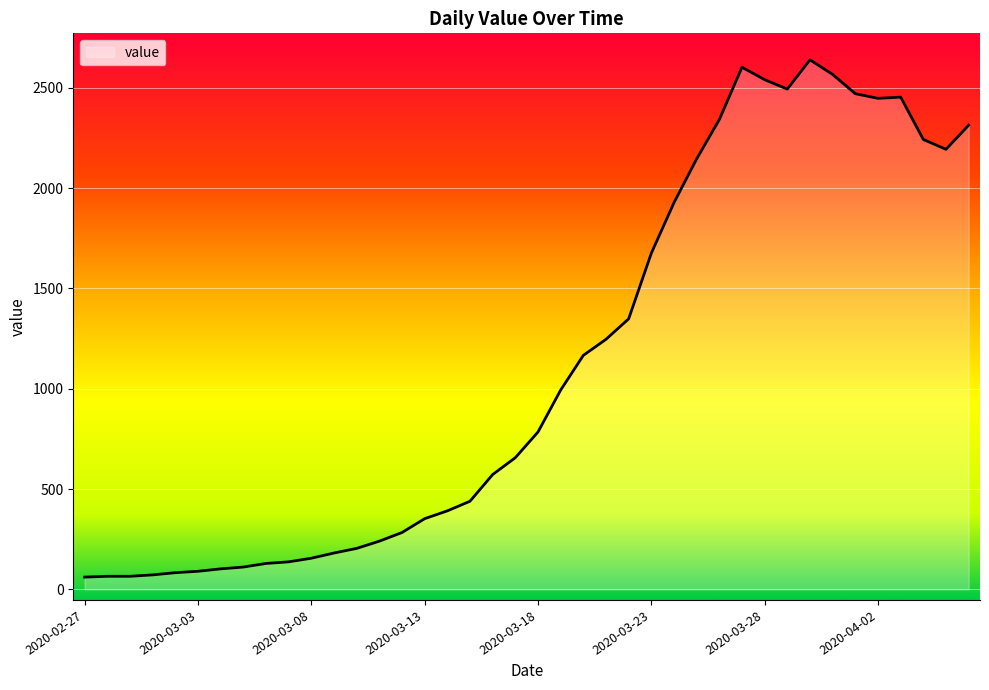

What is the greatest value displayed?

2639